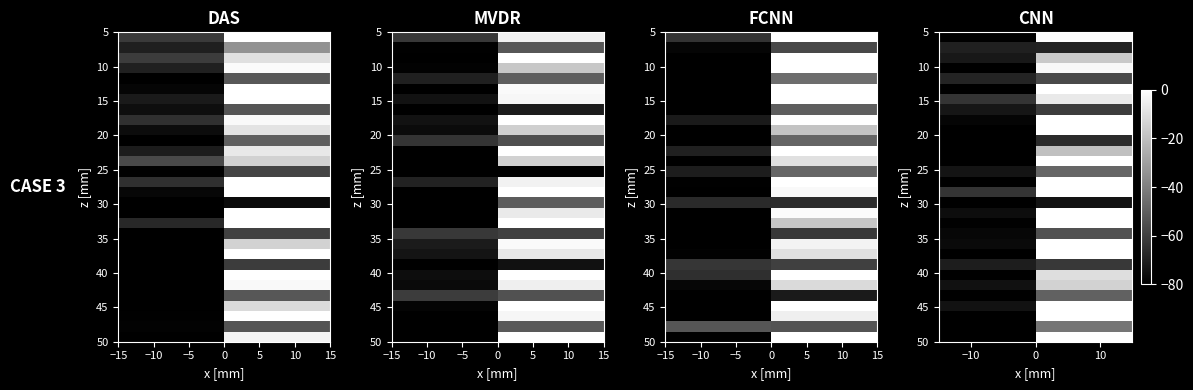

At how many categories does at least one series exceed -41?

1